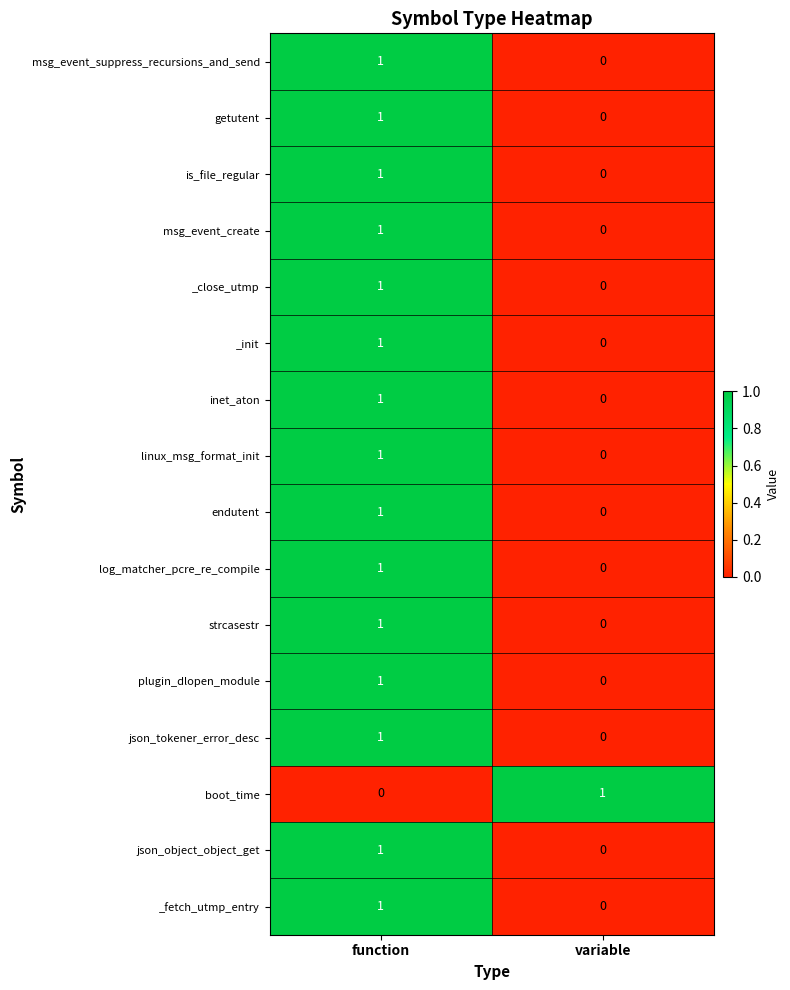

Rank the categories by msg_event_suppress_recursions_and_send value from highest to lowest.

function, variable